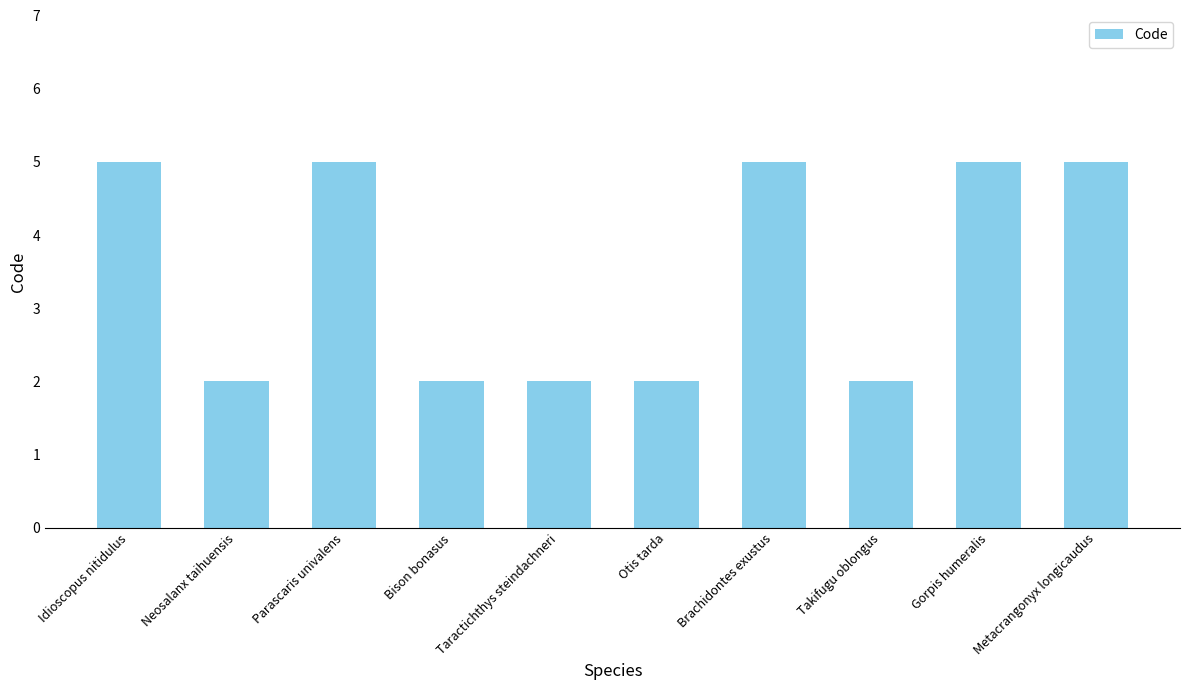

What is the label of the 8th bar from the right?

Parascaris univalens